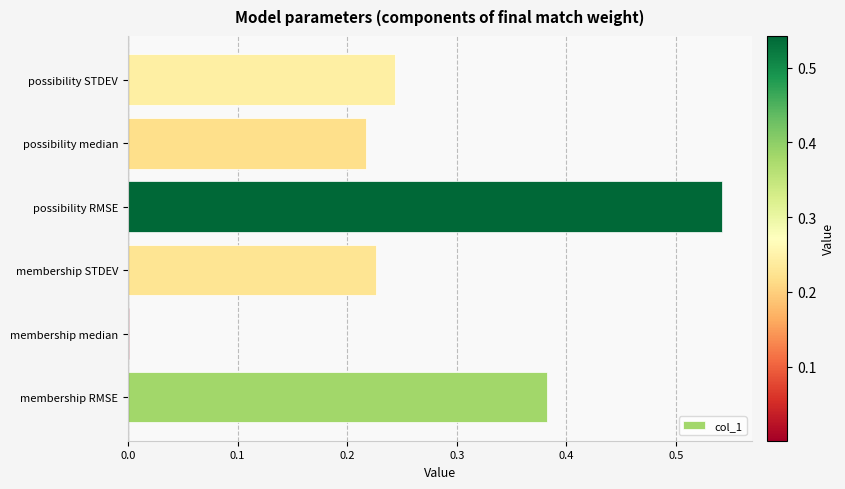

The value at possibility median is 0.1. True or false?

False